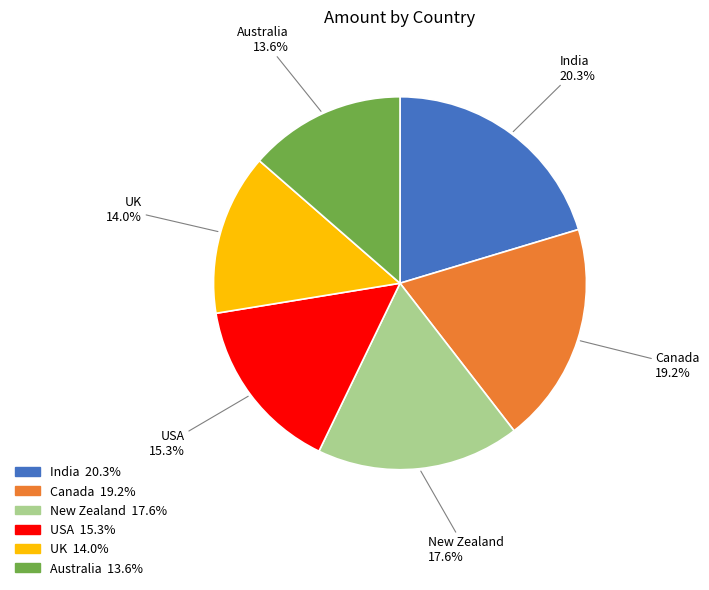

Which has a higher value, Australia or Canada?

Canada